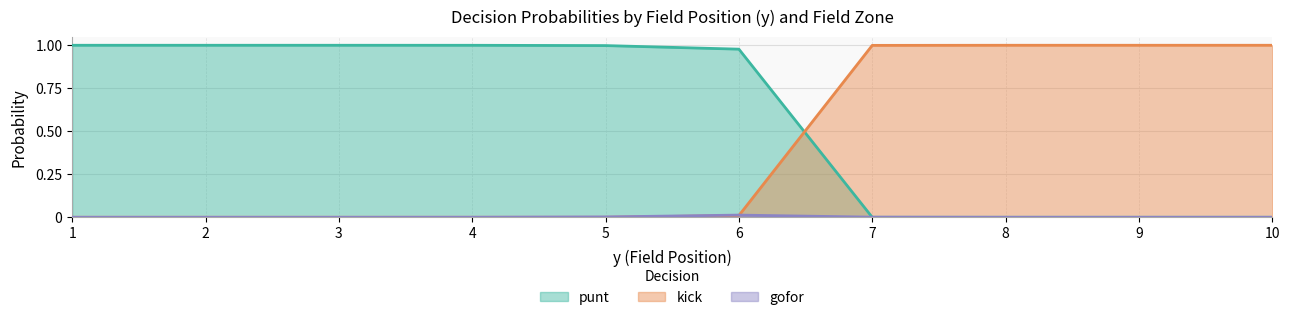

Between which two adjacent categories do punt and kick first intersect?

6 and 7